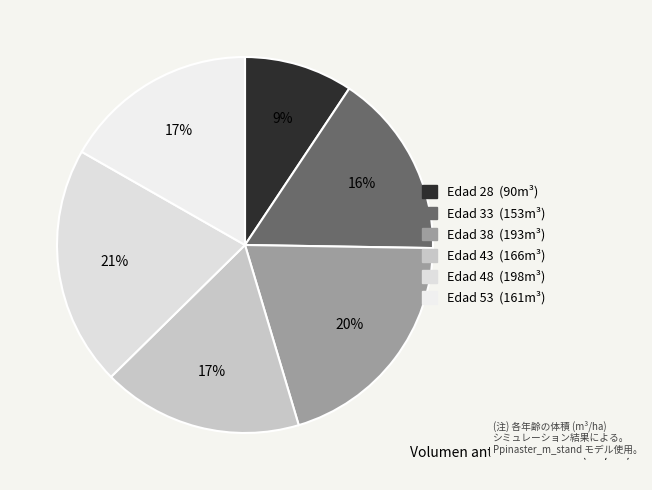

What is the change in value from Edad 33 to Edad 43?

+12.8